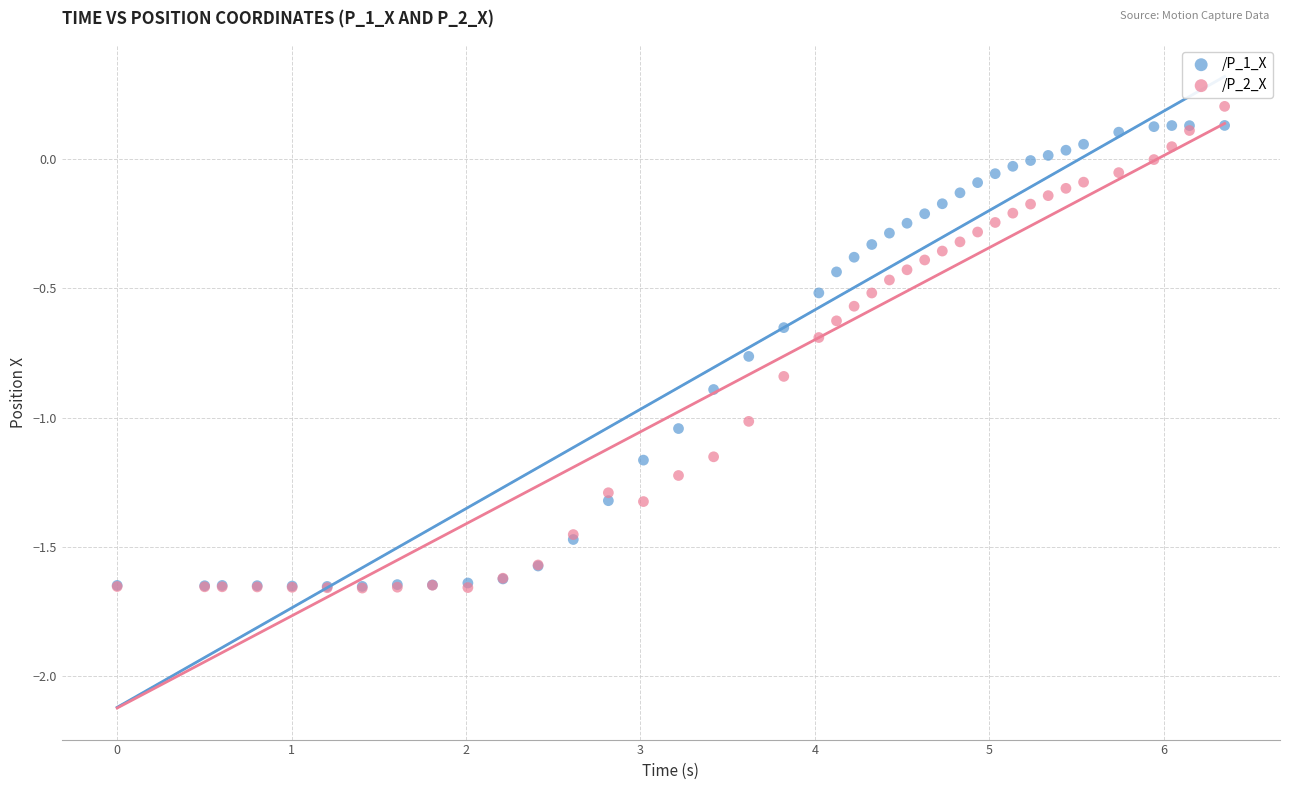

Which series contains the highest Y value?

/P_2_X